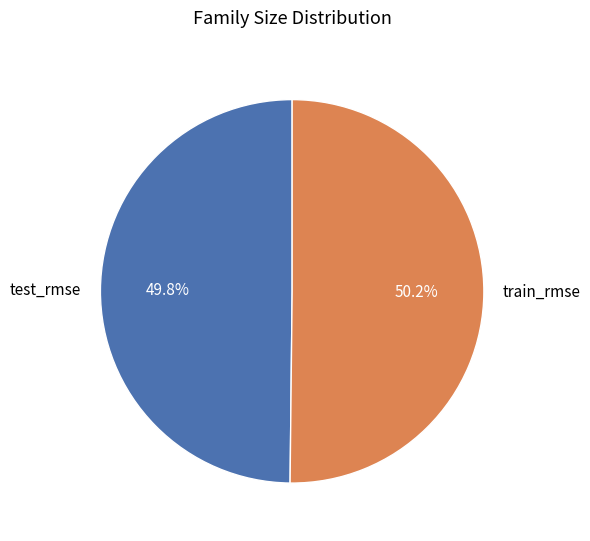

To the nearest percent, what is the average slice percentage?

50%